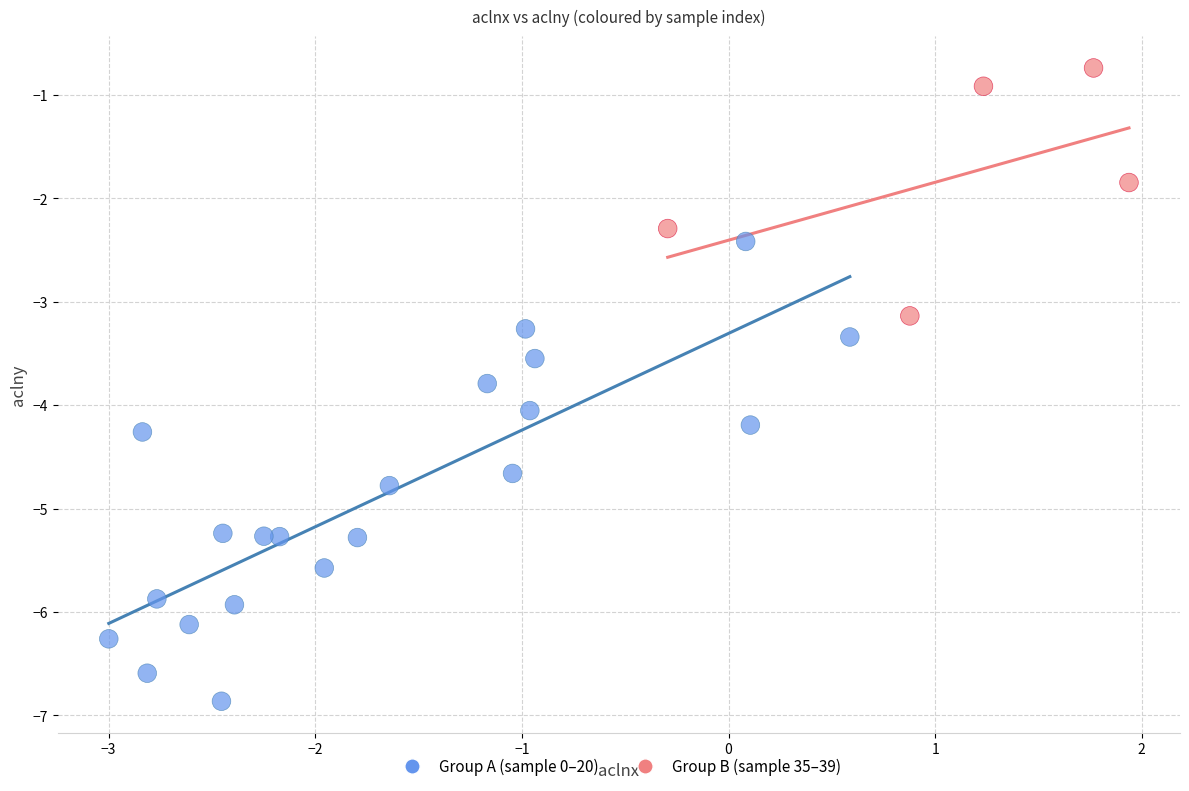

Which series has the largest Y range (max minus min)?

Group A (sample 0–20)